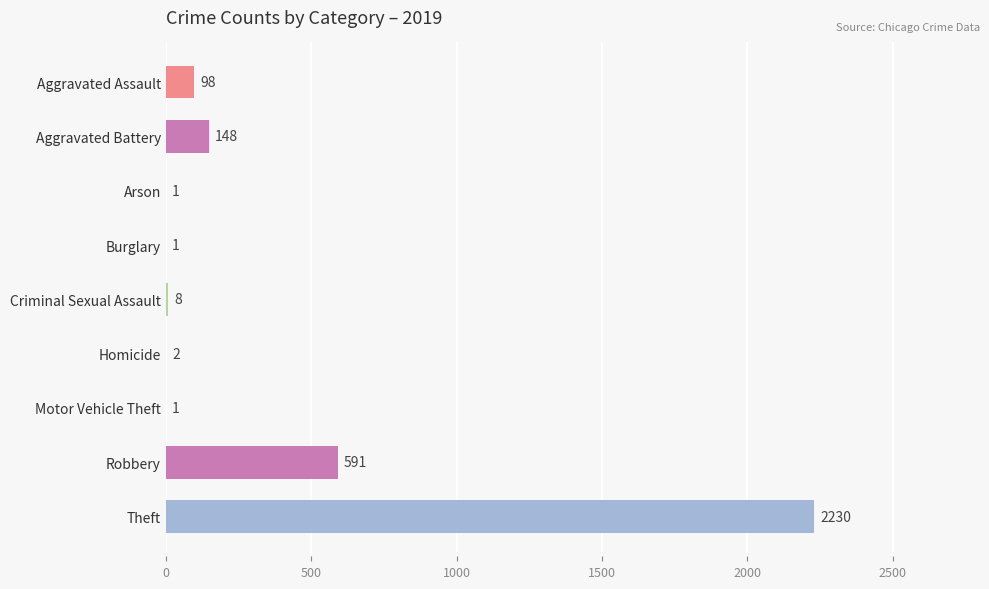

What is the change in value from Arson to Theft?

+2229